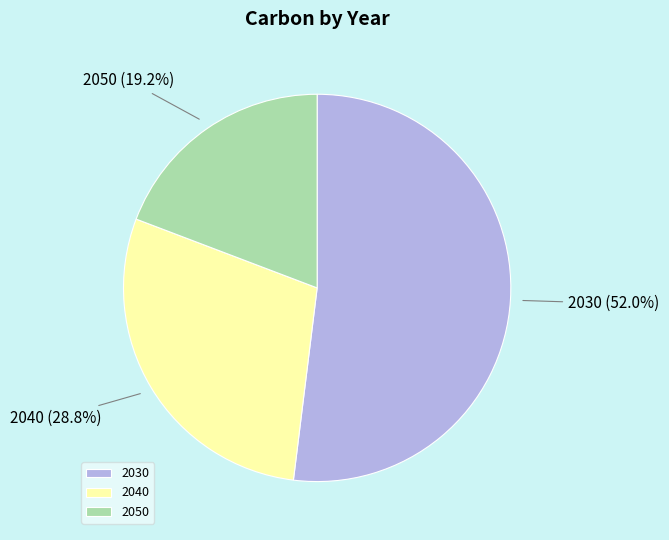

The 2040 slice represents 29% of the pie. True or false?

True